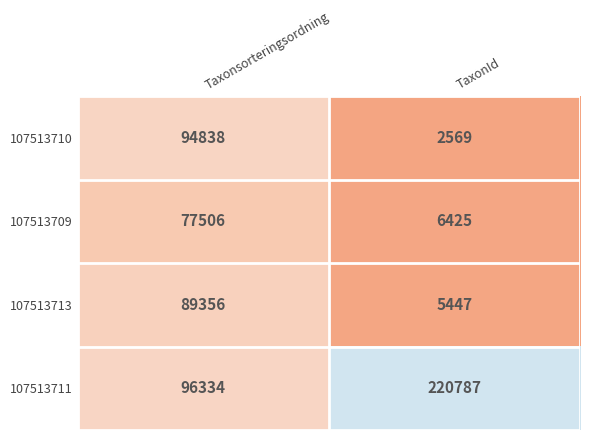

What is the sum of the 107513709 values at Taxonsorteringsordning and TaxonId?

83931